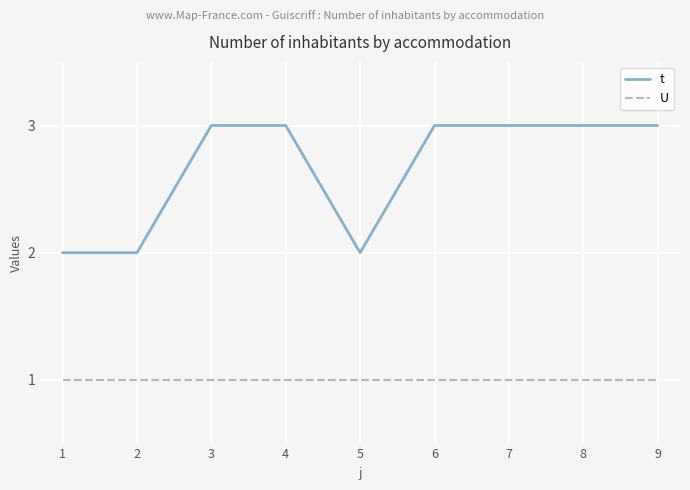

The value of t at 6 is 5. True or false?

False